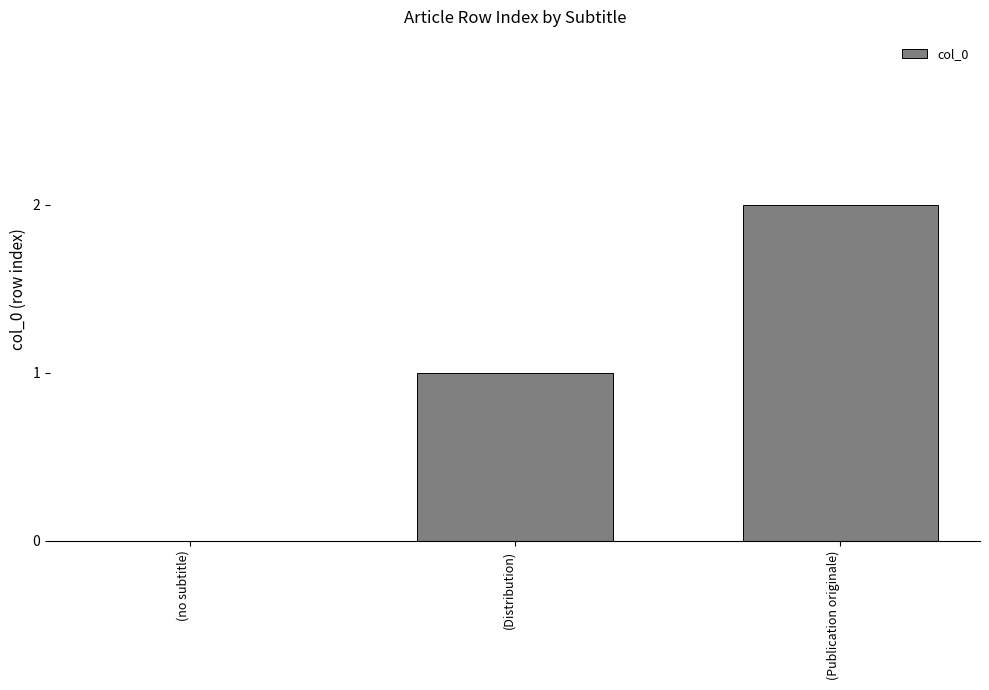

Count the values in the range 0 to 2.

3